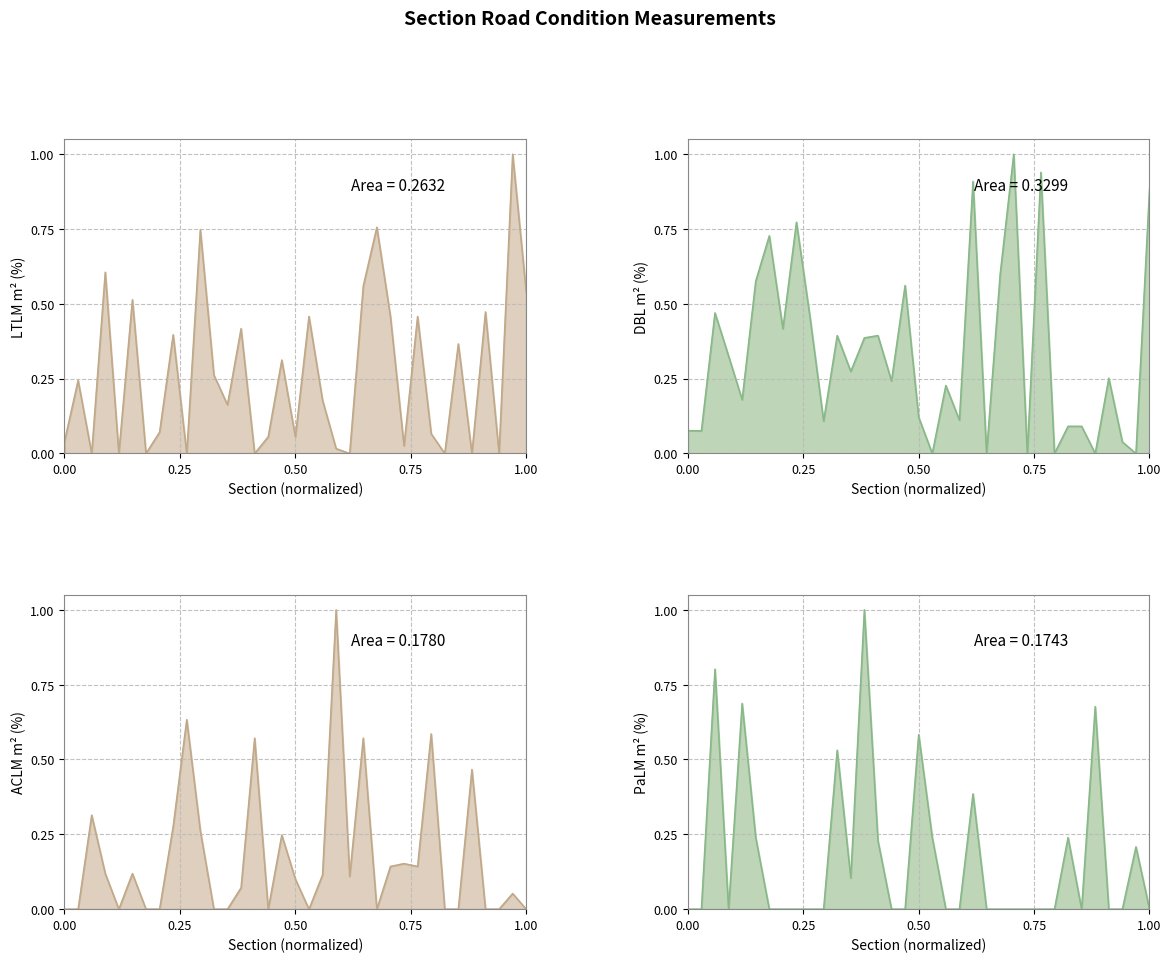

What is the difference between the maximum and minimum values in the PaLM (col_7) series?

1.0